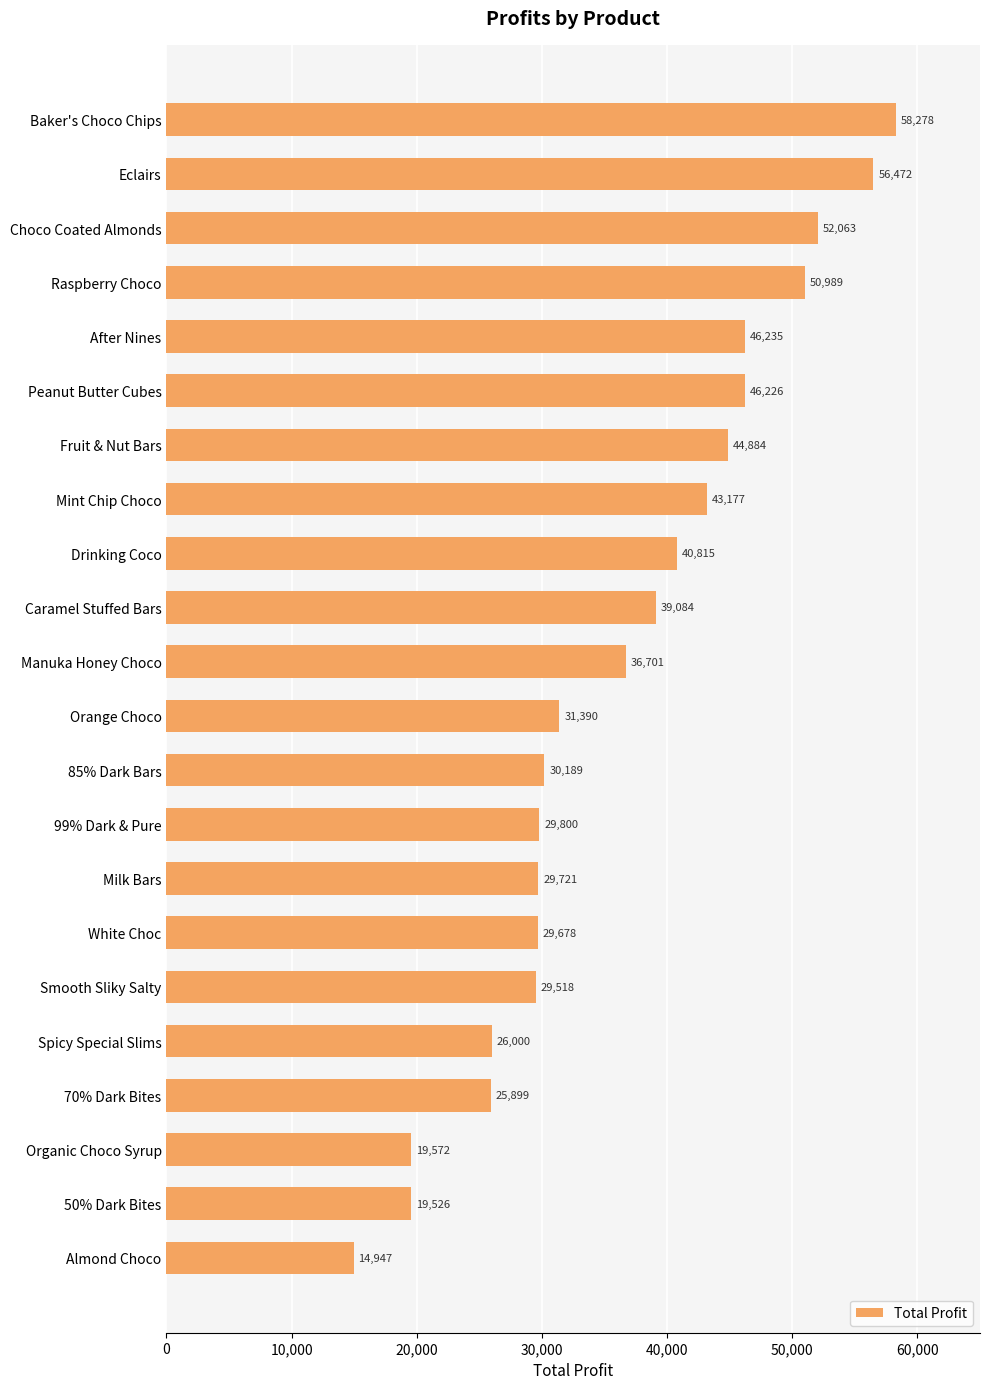

What is the smallest value displayed?

14946.9